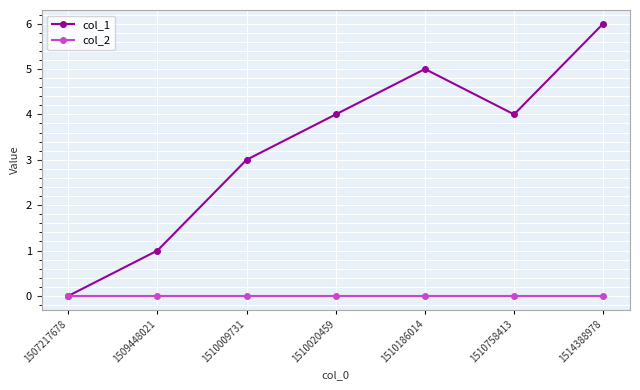

Reading left to right, what are all the values shown in this chart?

col_1: 1507217678=0	1509448021=1	1510009731=3	1510020459=4	1510186014=5	1510758413=4	1514388978=6
col_2: 1507217678=0	1509448021=0	1510009731=0	1510020459=0	1510186014=0	1510758413=0	1514388978=0